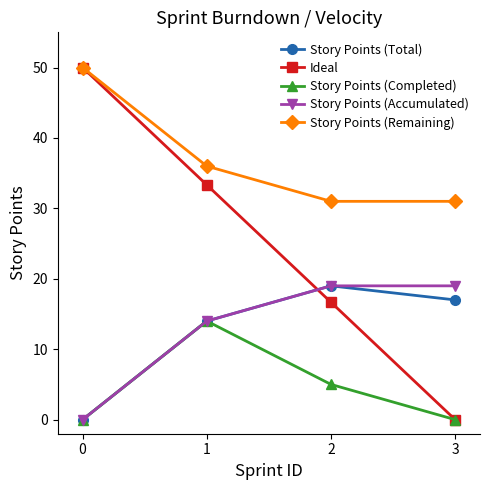

What is the sum of all Story Points (Total) values?

50.0